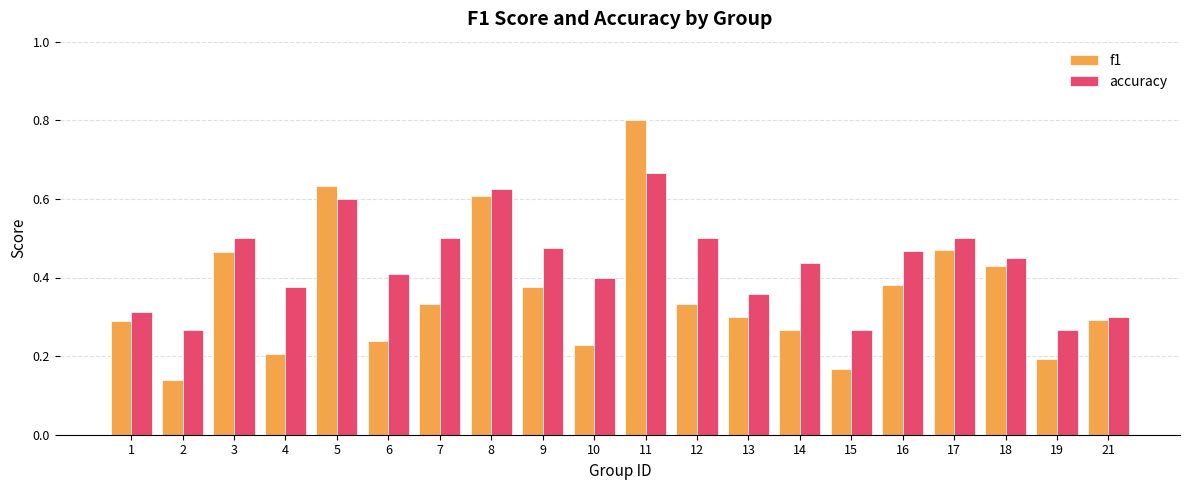

Count the f1 values in the range 0 to 1.

20